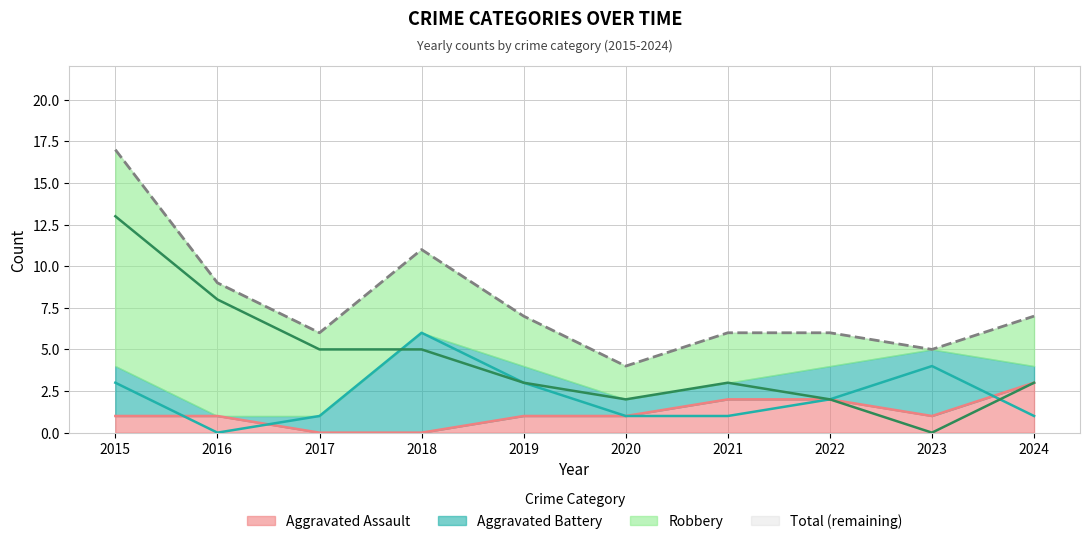

How many values in the Aggravated Battery series exceed 2?

4